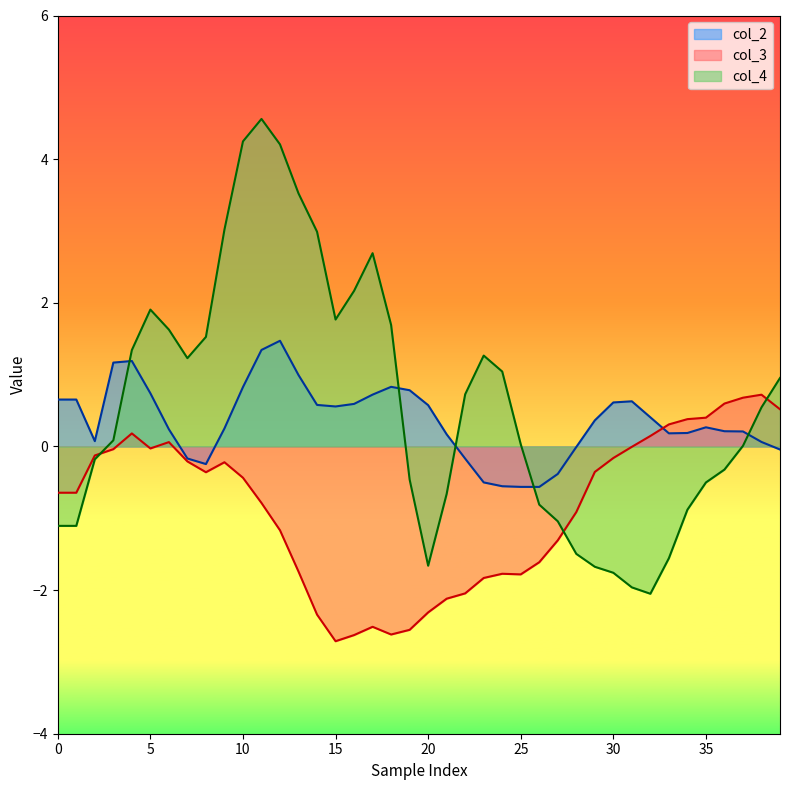

Which category has the lowest value in the col_4 series?

32